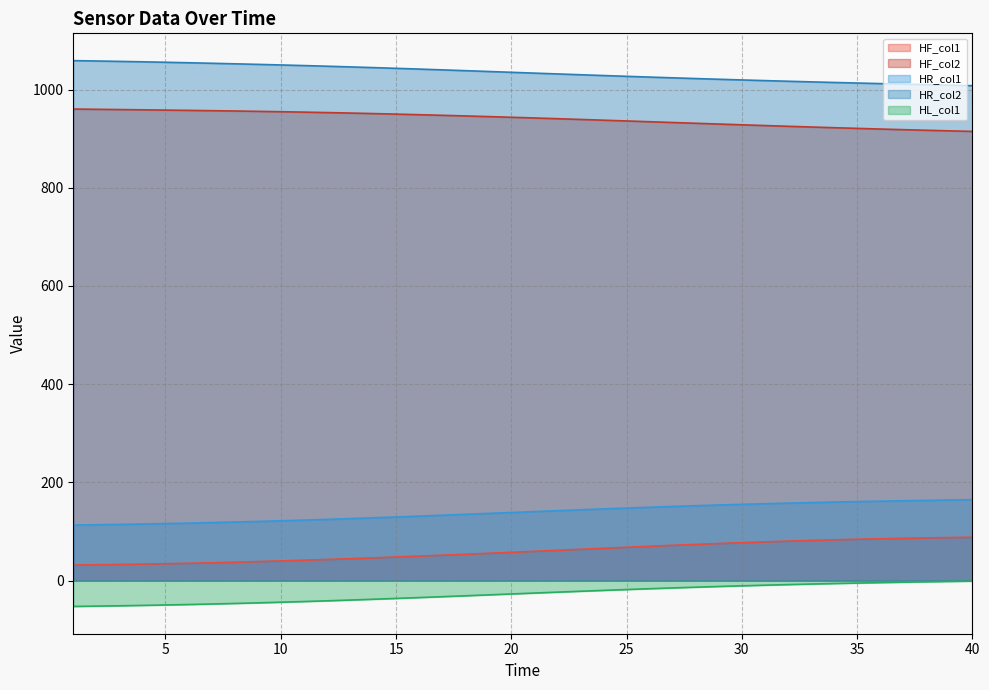

The HF_col1 series shows 76.2 at 18. True or false?

False